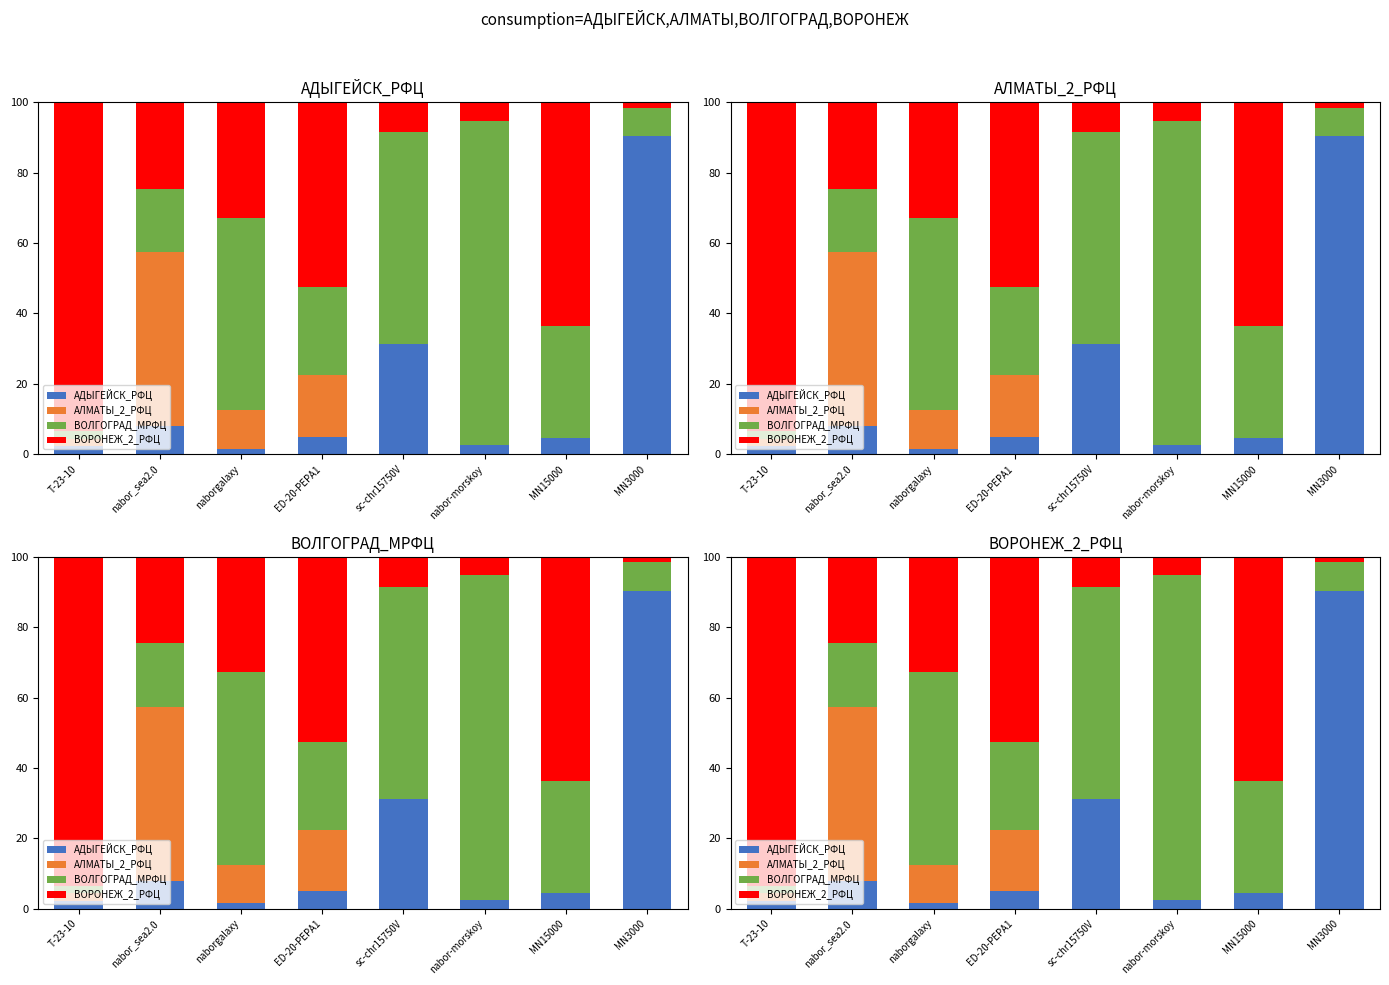

Where does the АДЫГЕЙСК_РФЦ series first go above 4?

nabor_sea2.0